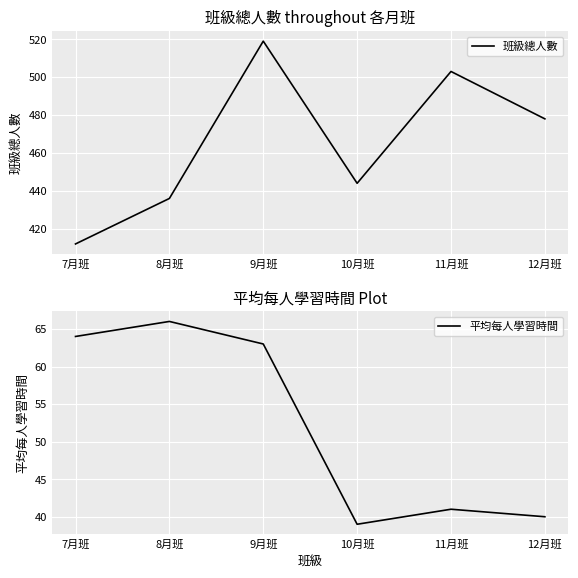

Which series changed the most between 9月班 and 11月班?

平均每人學習時間